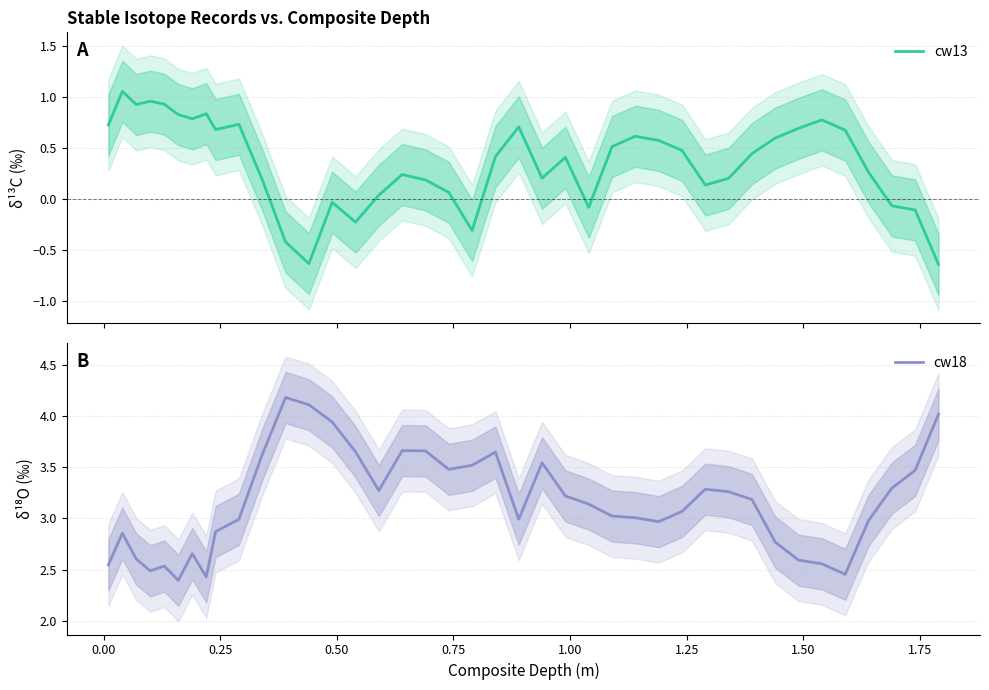

Reading left to right, list all the values displayed in this chart.

cw13: 0.7	1.1	0.9	1.0	0.9	0.8	0.8	0.8	0.7	0.7	0.2	-0.4	-0.6	-0.0	-0.2	0.0	0.2	0.2	0.1	-0.3	0.4	0.7	0.2	0.4	-0.1	0.5	0.6	0.6	0.5	0.1	0.2	0.4	0.6	0.7	0.8	0.7	0.3	-0.1	-0.1	-0.6
cw18: 2.5	2.9	2.6	2.5	2.5	2.4	2.7	2.4	2.9	3.0	3.6	4.2	4.1	3.9	3.7	3.3	3.7	3.7	3.5	3.5	3.6	3.0	3.5	3.2	3.1	3.0	3.0	3.0	3.1	3.3	3.3	3.2	2.8	2.6	2.6	2.5	3.0	3.3	3.5	4.0